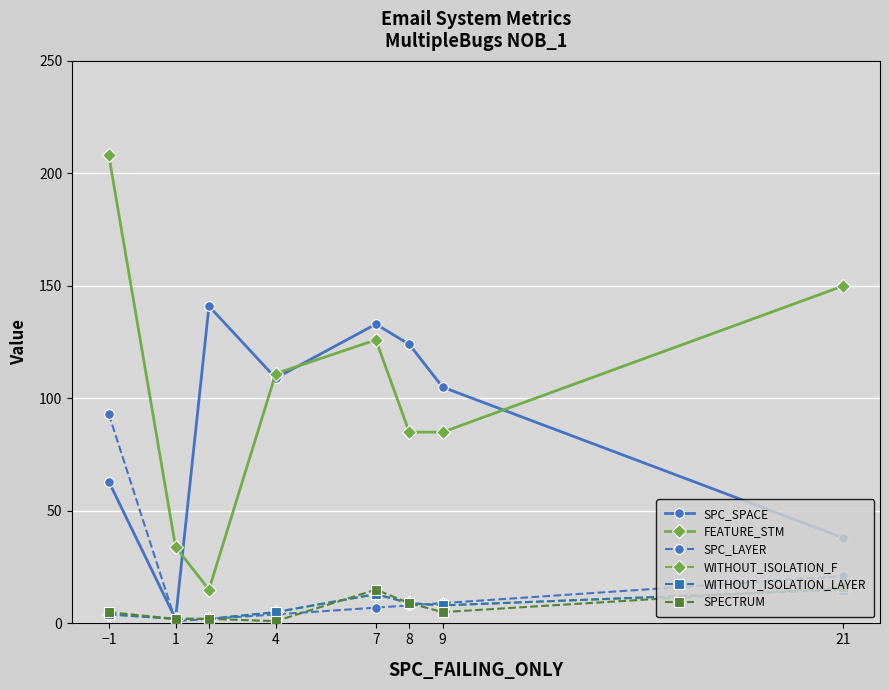

The value of FEATURE_STM at −1 is 208. True or false?

True